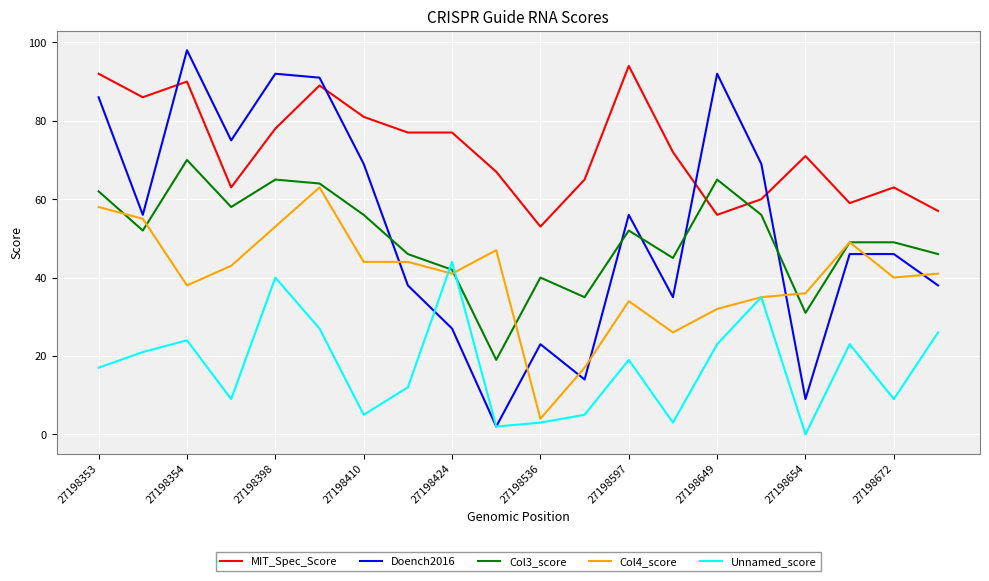

What is the greatest value displayed?

98